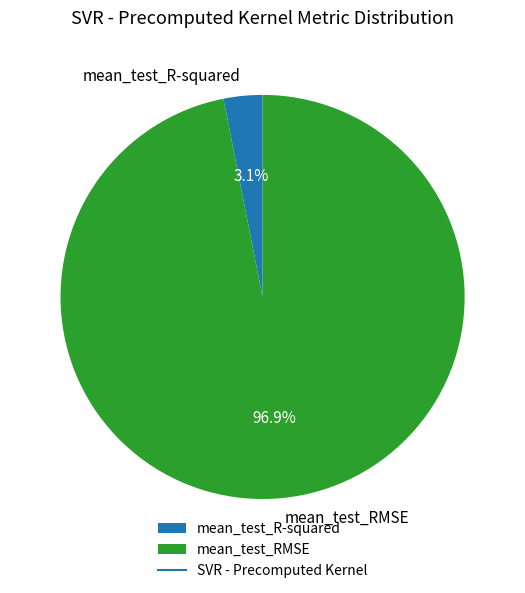

Count the number of slices in the pie.

2